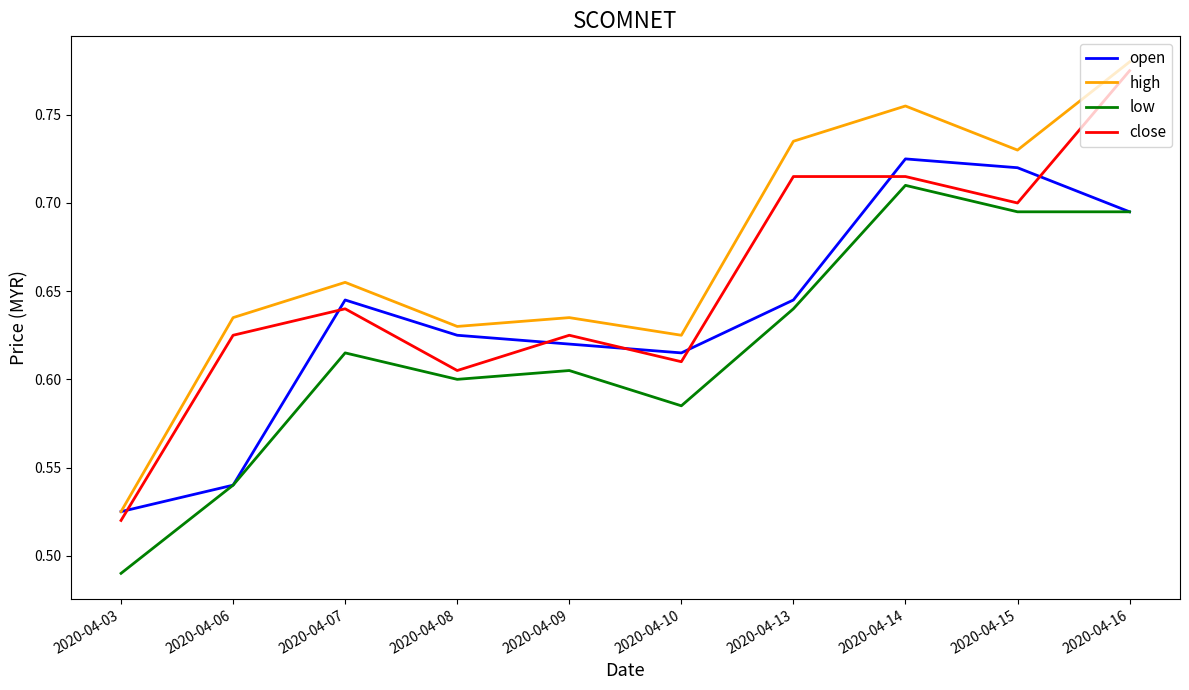

Where is close nearest to the value 0?

2020-04-03